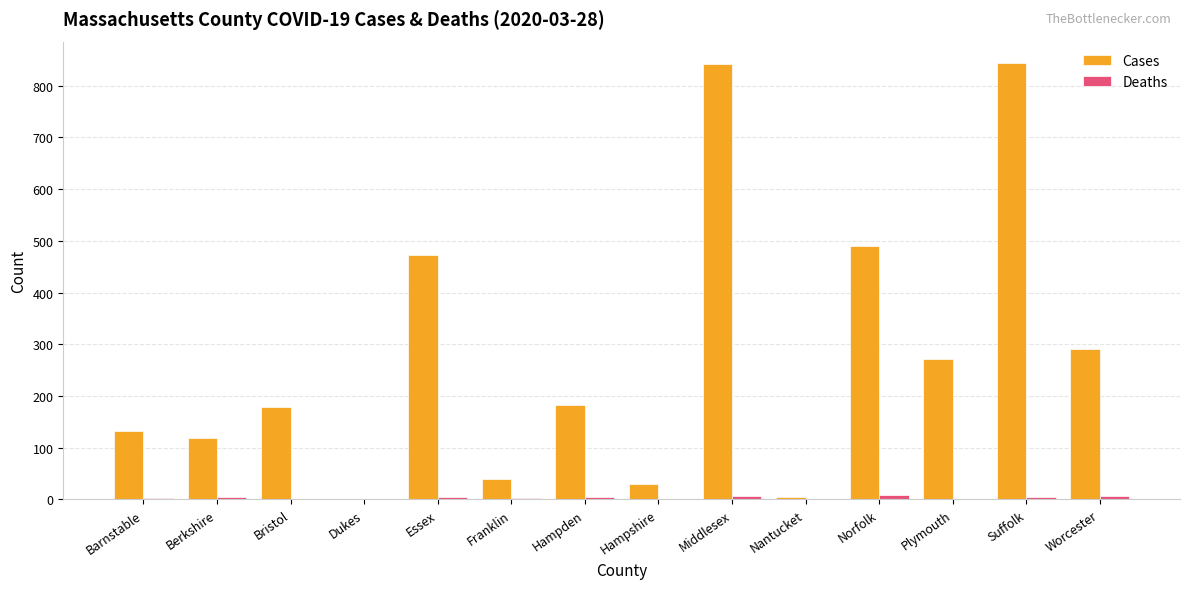

The value of Cases at Hampshire is 30. True or false?

True